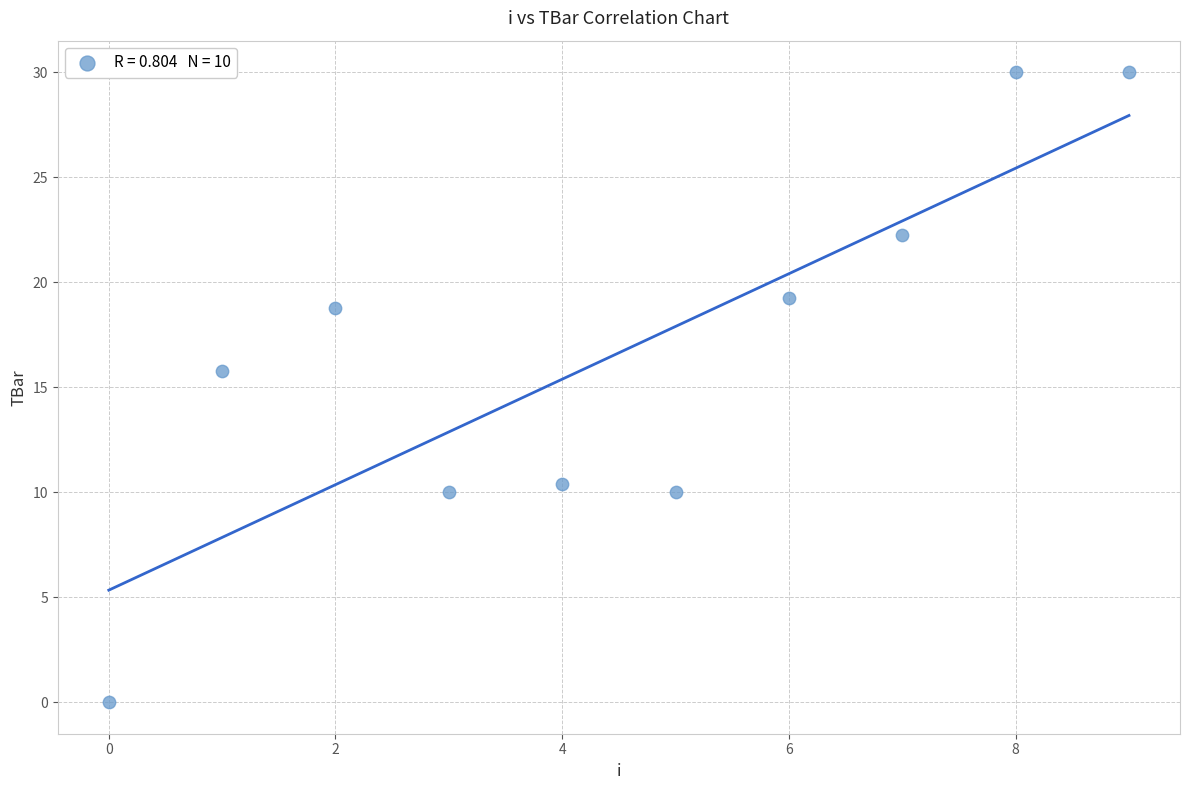

What Y value in the scatter plot is closest to 15?

15.8